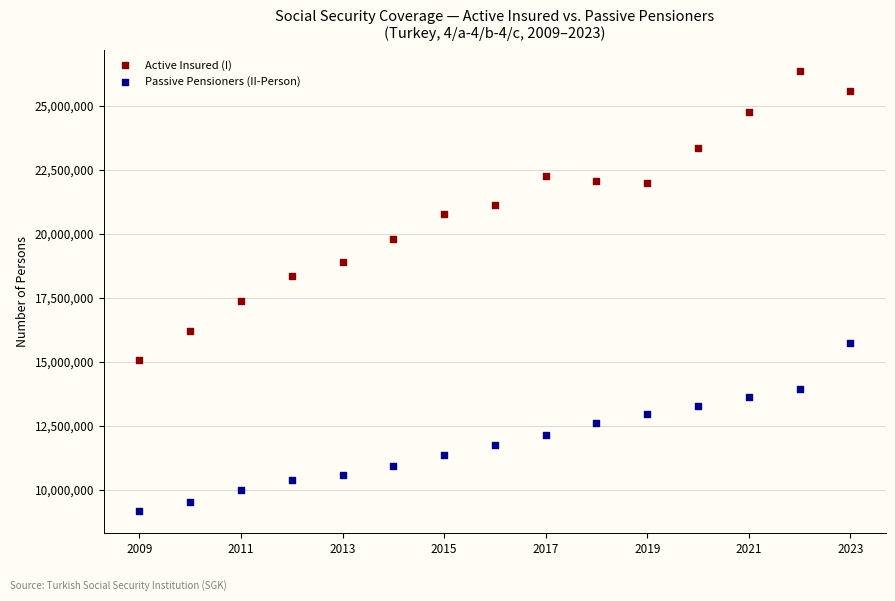

Across all data points, what is the range of X values (max minus min)?

14